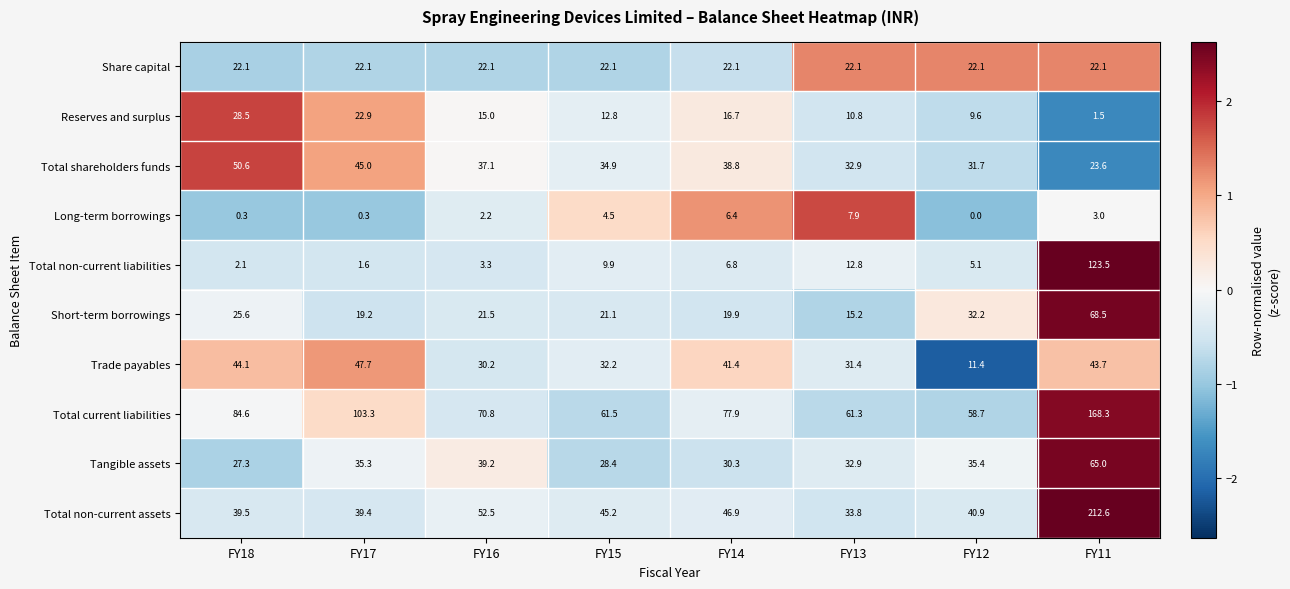

The value of Reserves and surplus at FY17 is 41.1. True or false?

False